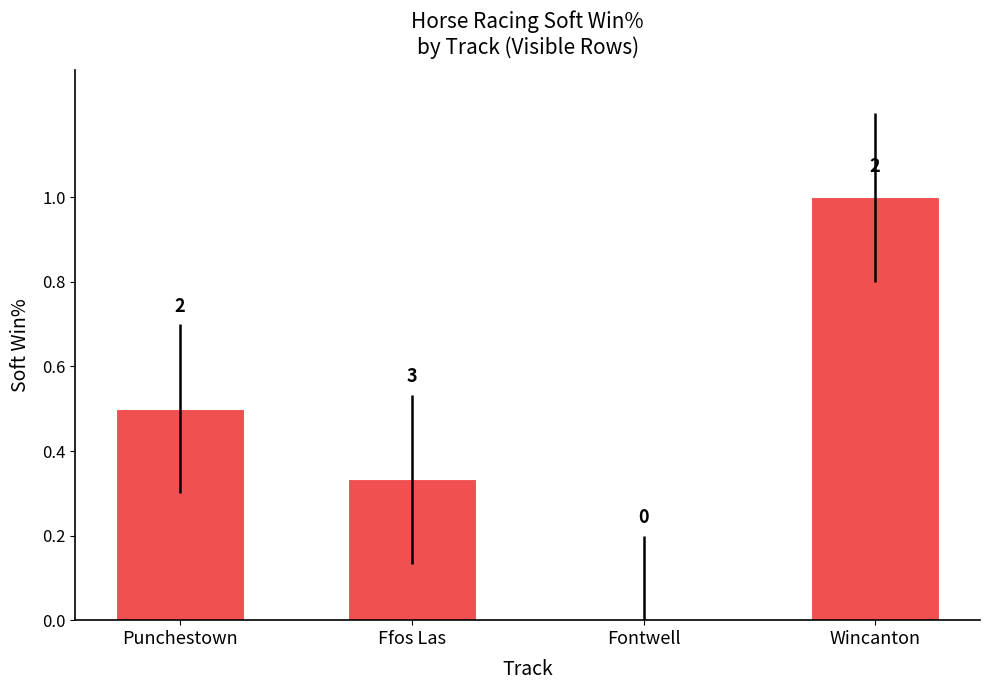

Which has a higher value, Fontwell or Punchestown?

Punchestown